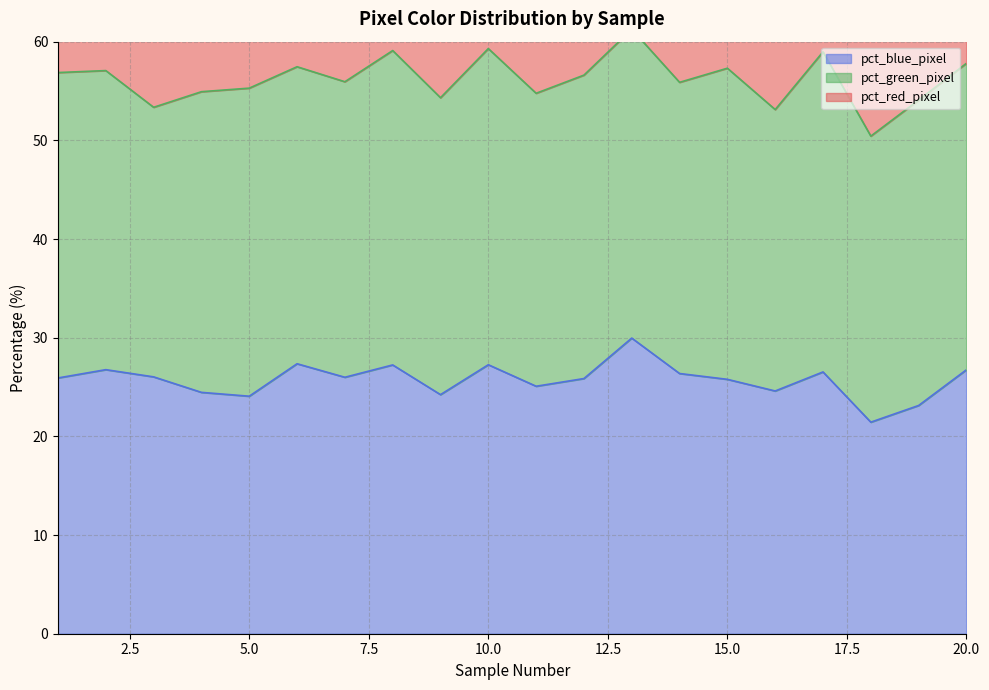

What is the minimum value for pct_blue_pixel?

21.4